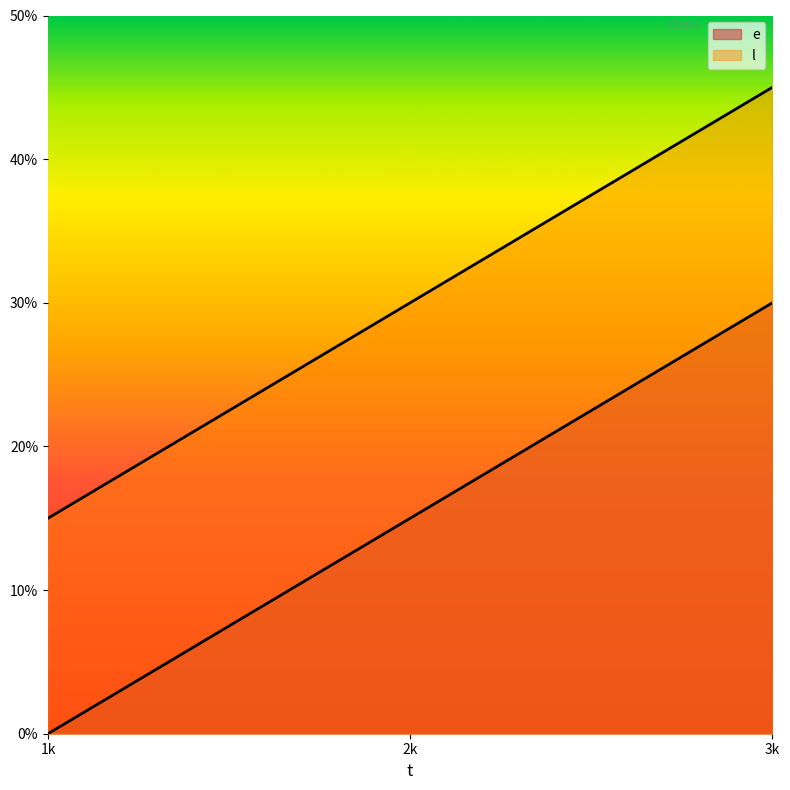

Which series has the widest spread of values?

e